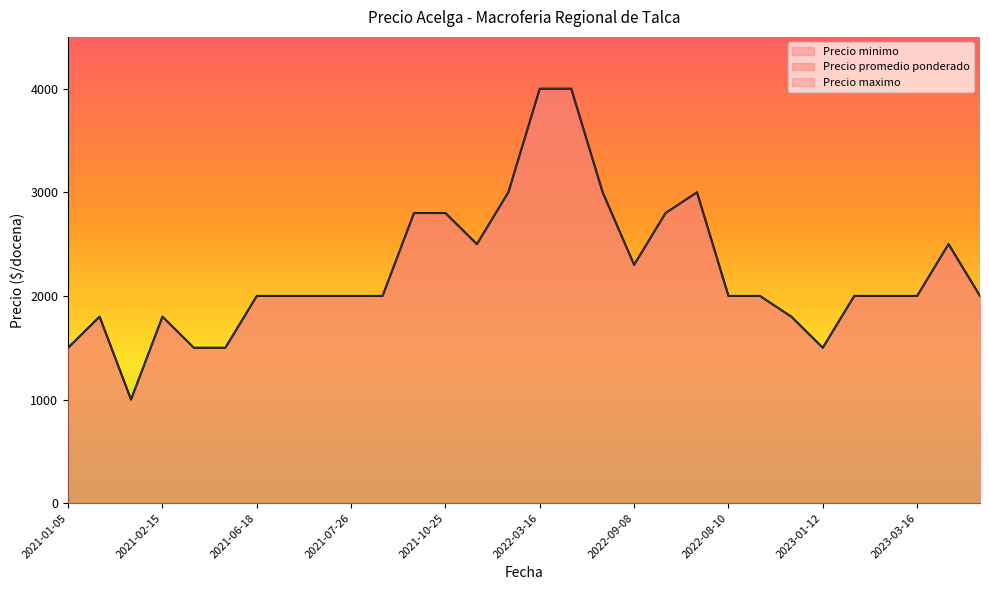

Which category has the lowest value across all series?

2021-03-26